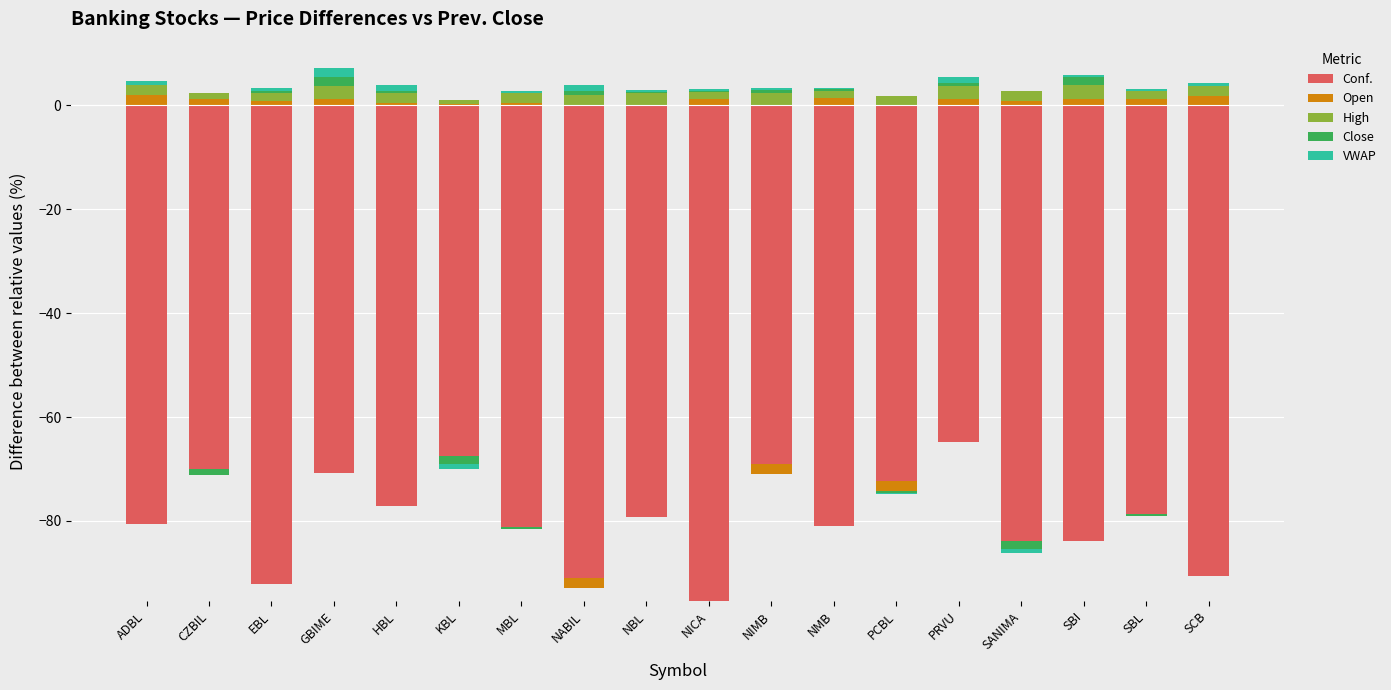

Is the value of High at SCB greater than the value of Open at KBL?

Yes